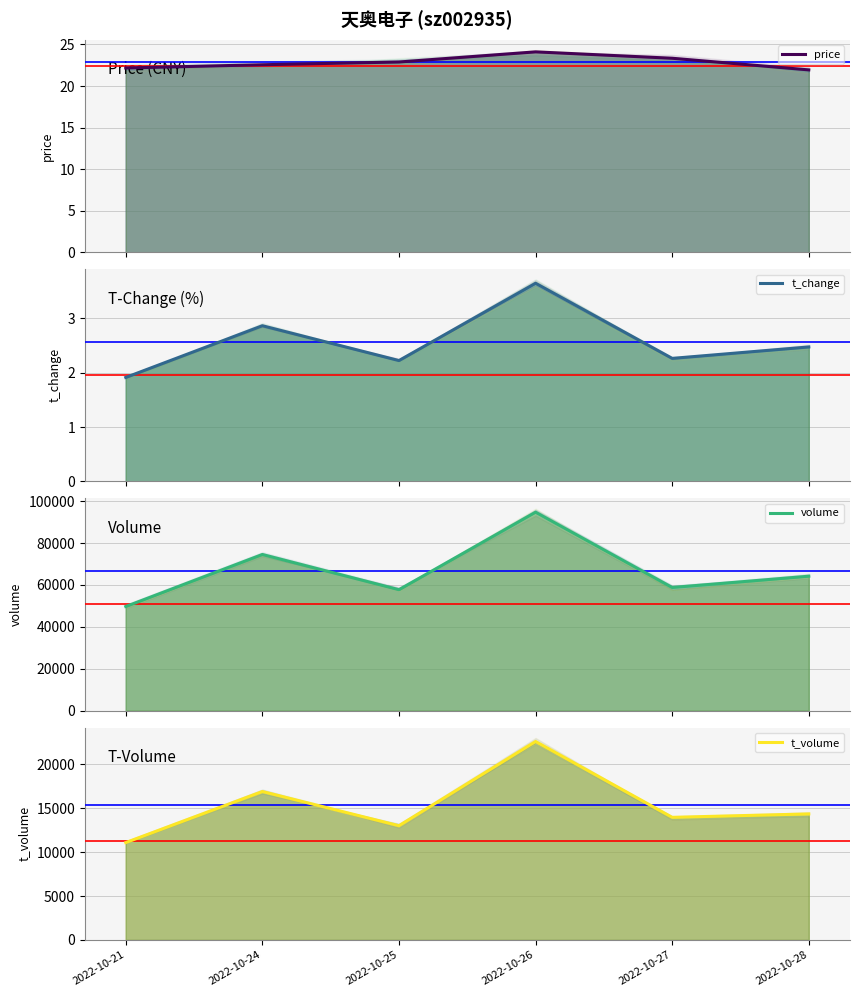

How many lines are shown in the chart?

4